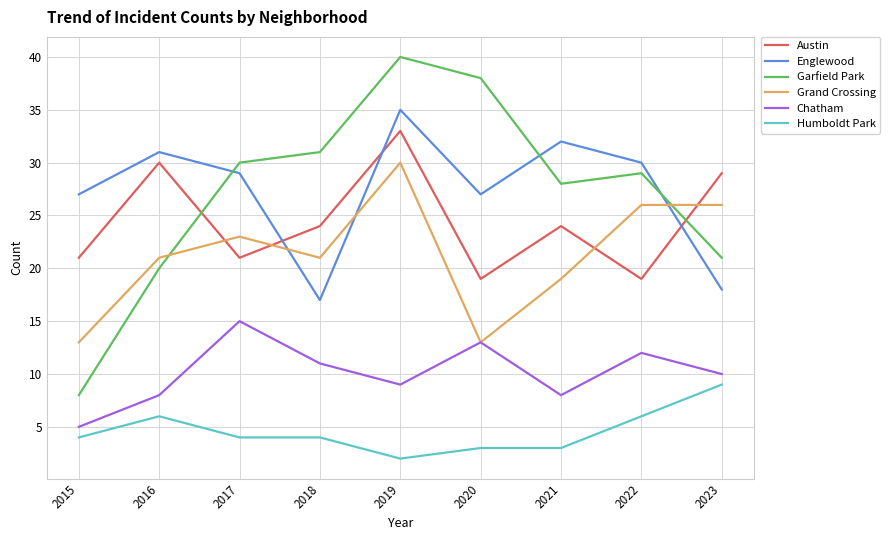

In Austin, how many points are higher than both neighbors (excluding endpoints)?

3